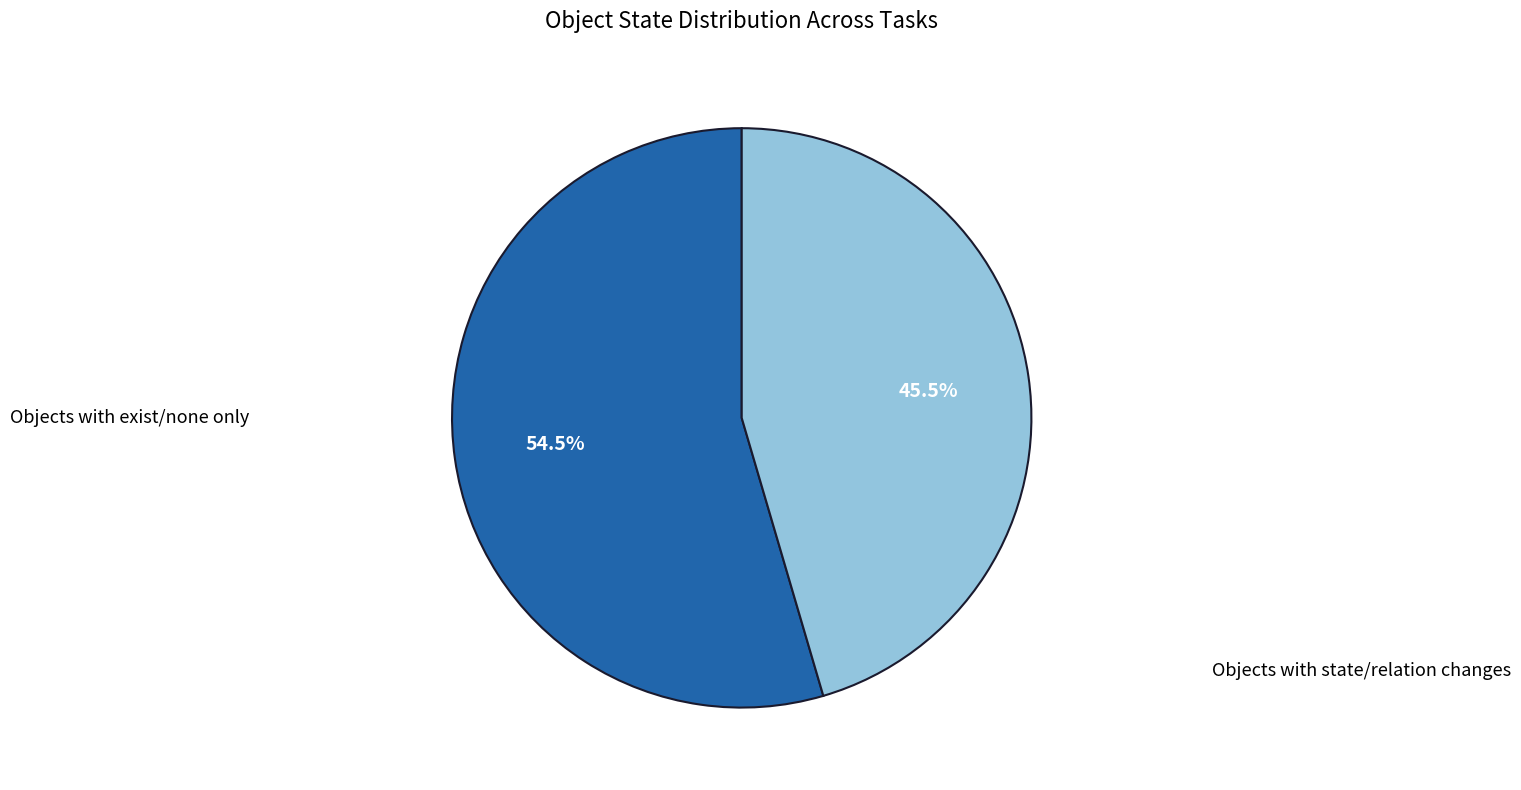

Is there any slice that represents more than half of the pie?

Yes